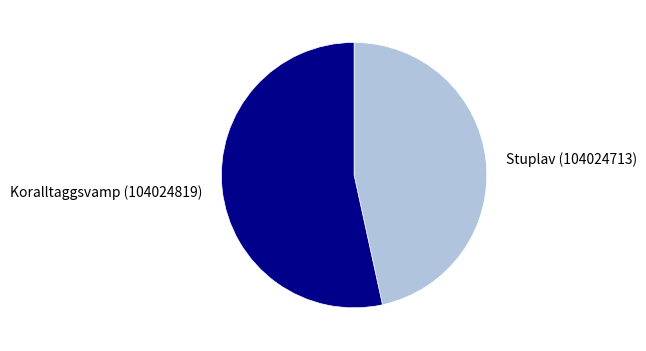

True or false: Stuplav (104024713) accounts for 41% of the total.

False